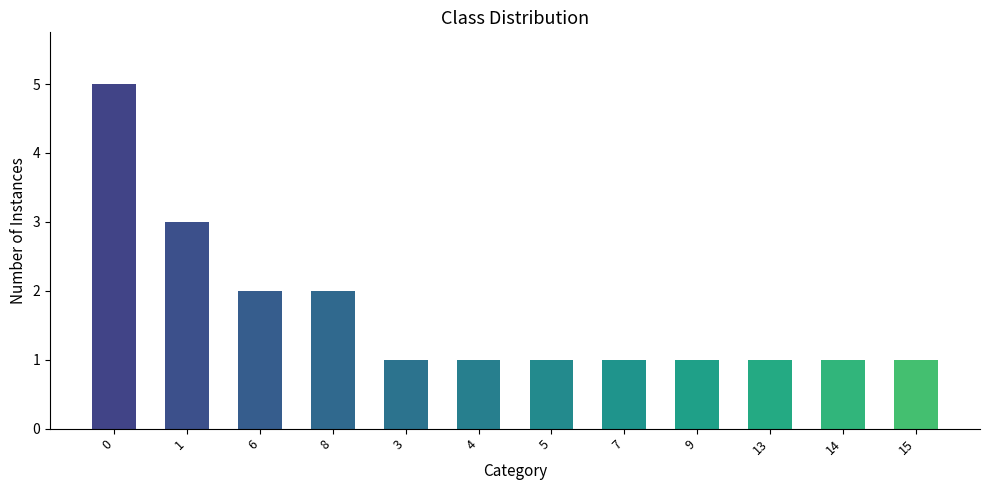

Read the value at 1.

3